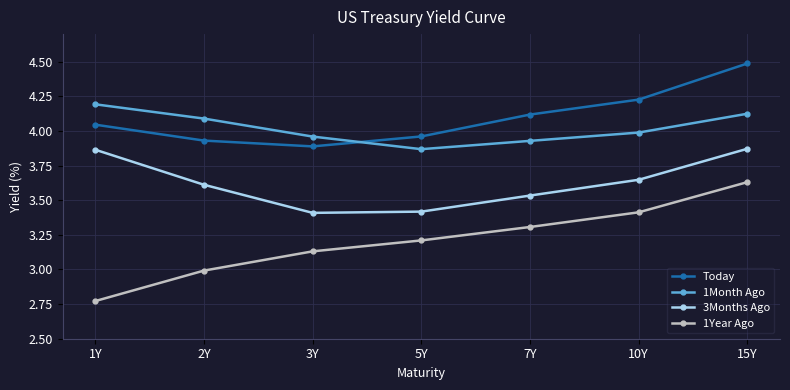

True or false: 3Months Ago and 1Month Ago cross at least once.

False